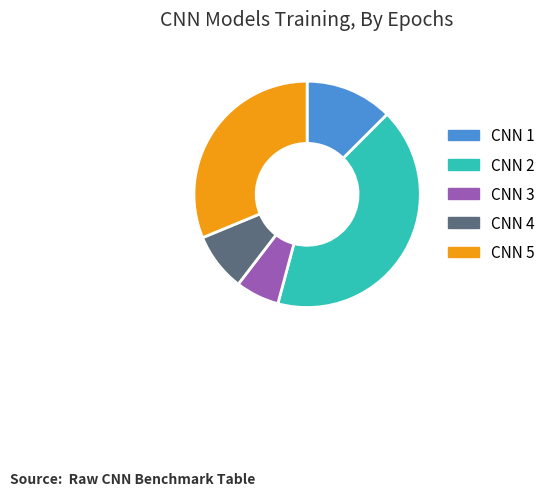

What is the ratio of the value at CNN 1 to the value at CNN 2?

0.3